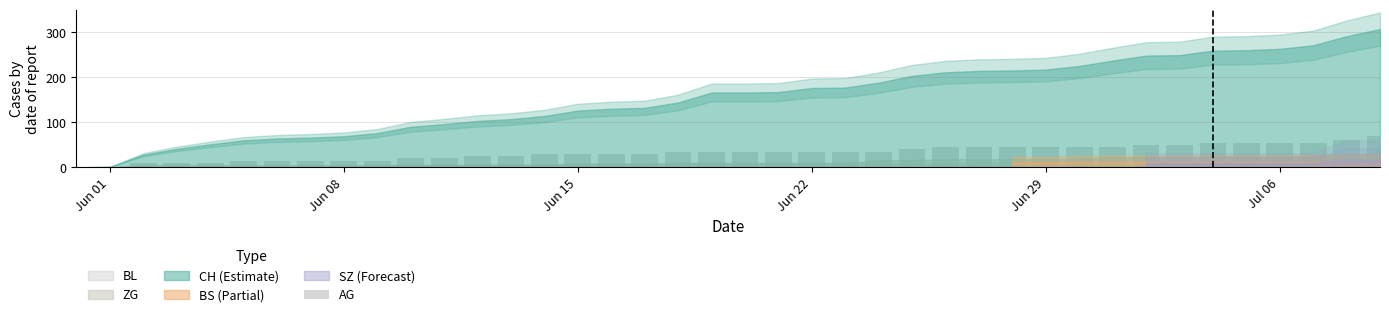

What is the sum of all values?

1320